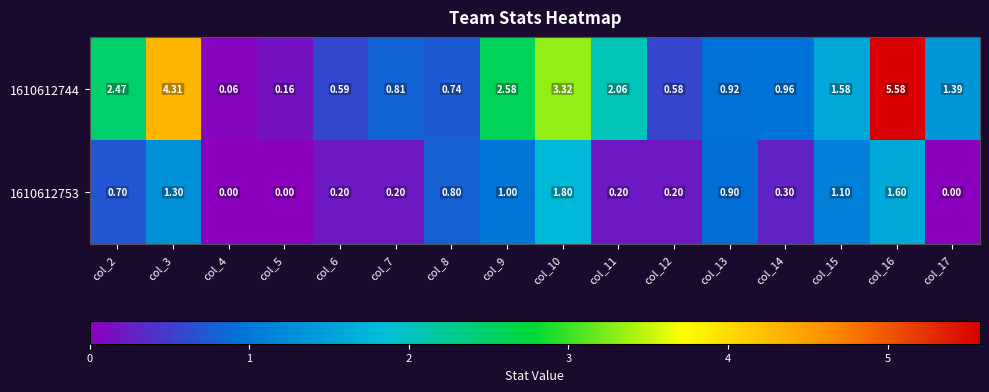

How many data points in 1610612753 are above 0?

13